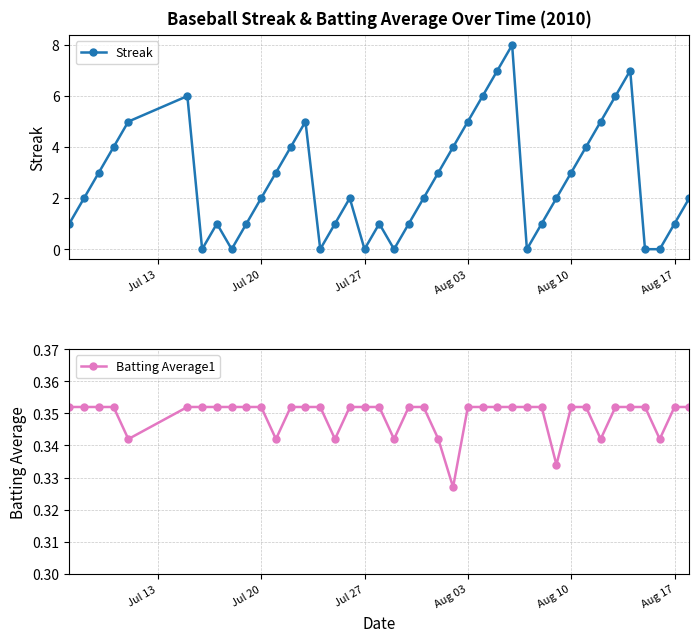

In Streak, how many points are higher than both neighbors (excluding endpoints)?

7